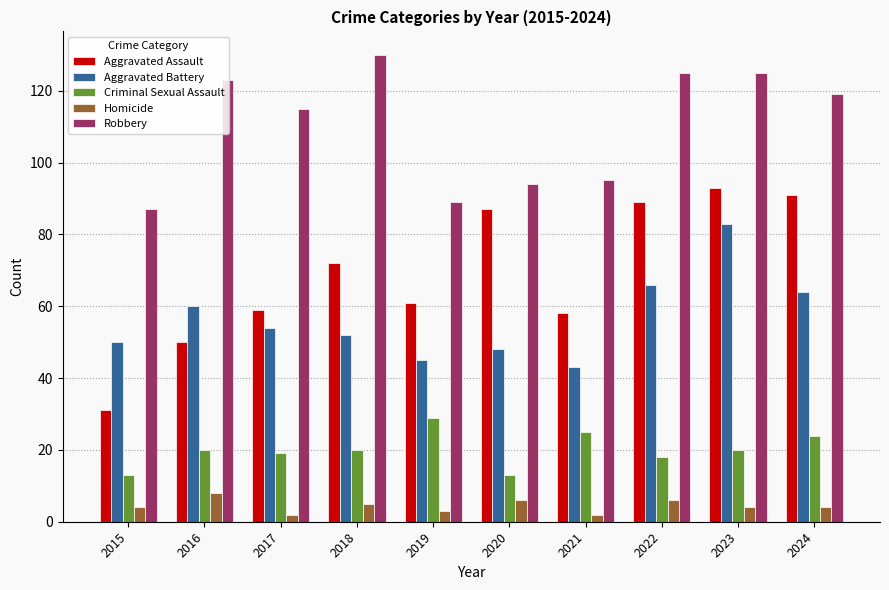

Which series changed the most between 2021 and 2023?

Aggravated Battery